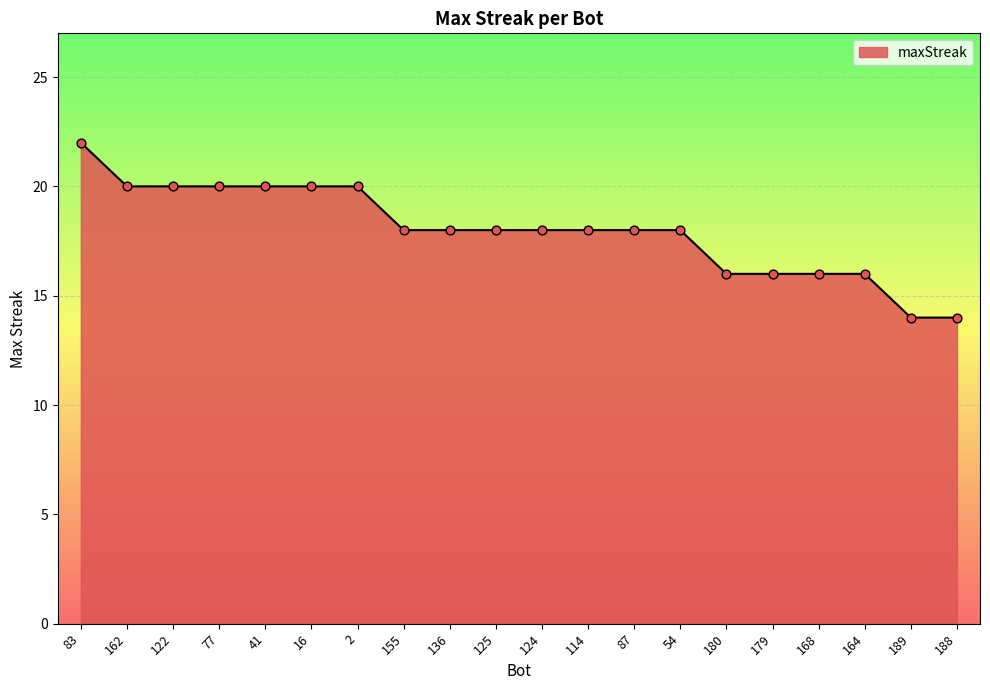

Which has a higher value, 168 or 2?

2